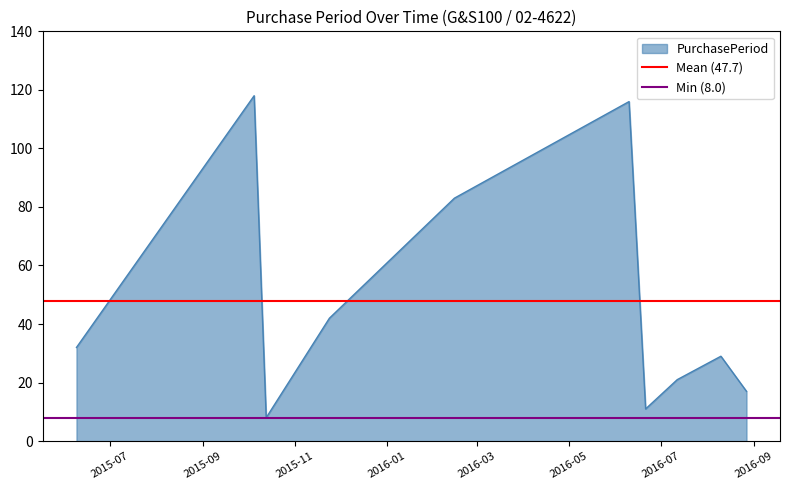

What is the minimum value for PurchasePeriod?

8